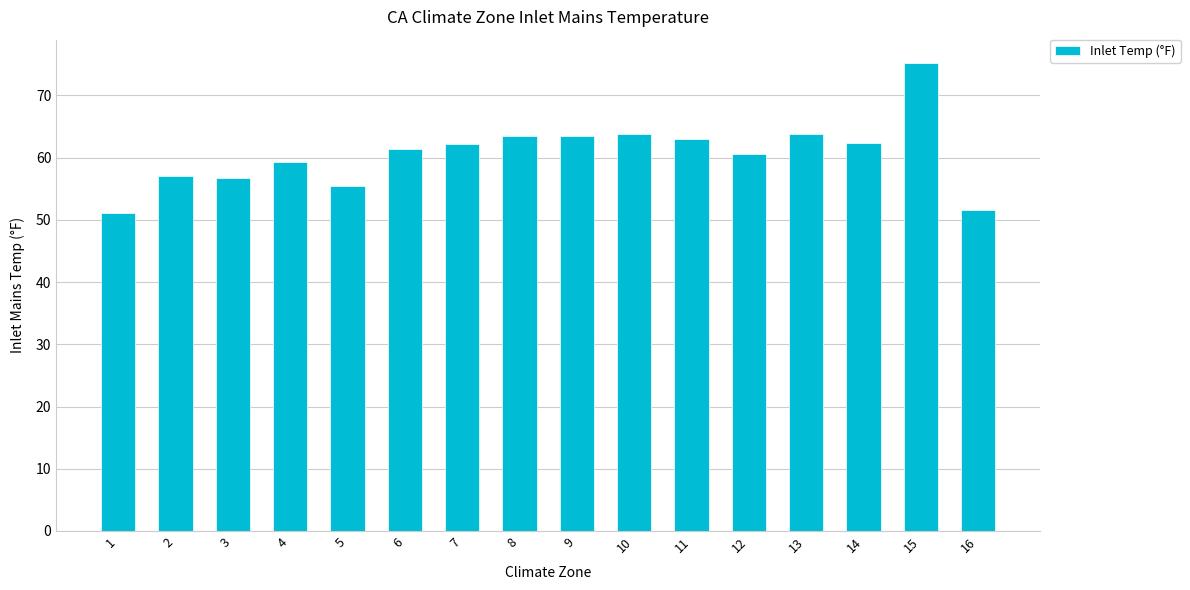

What is the maximum value shown in the chart?

75.2